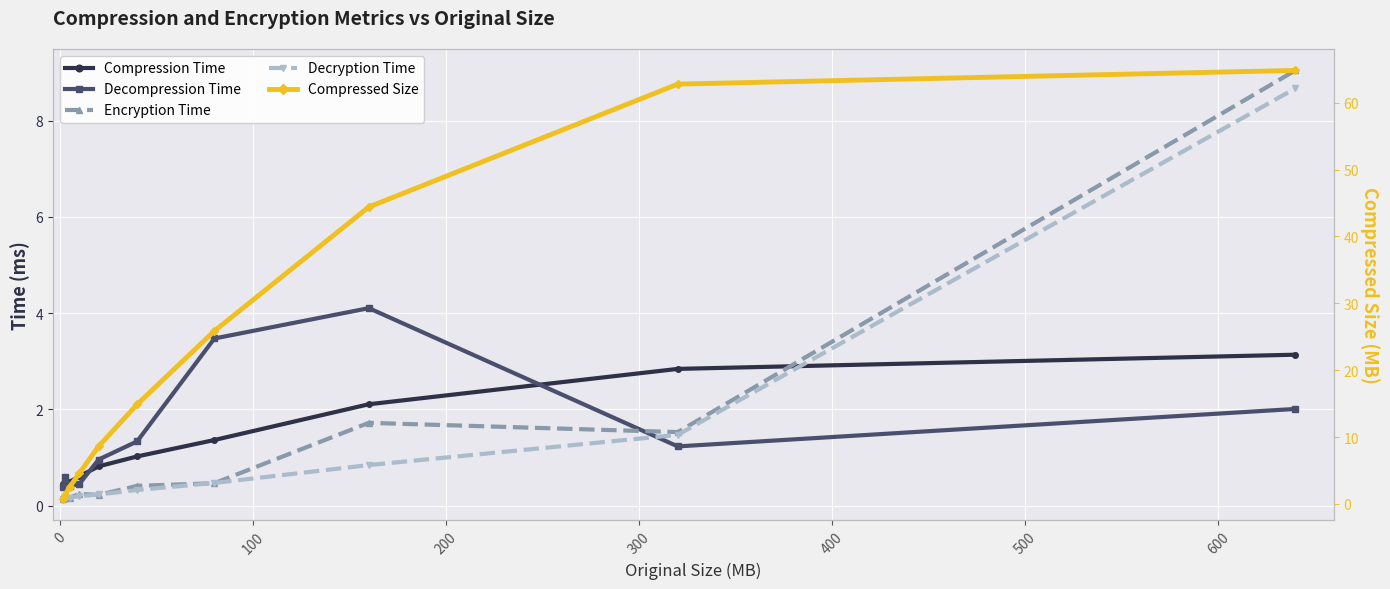

How many lines are shown in the chart?

5